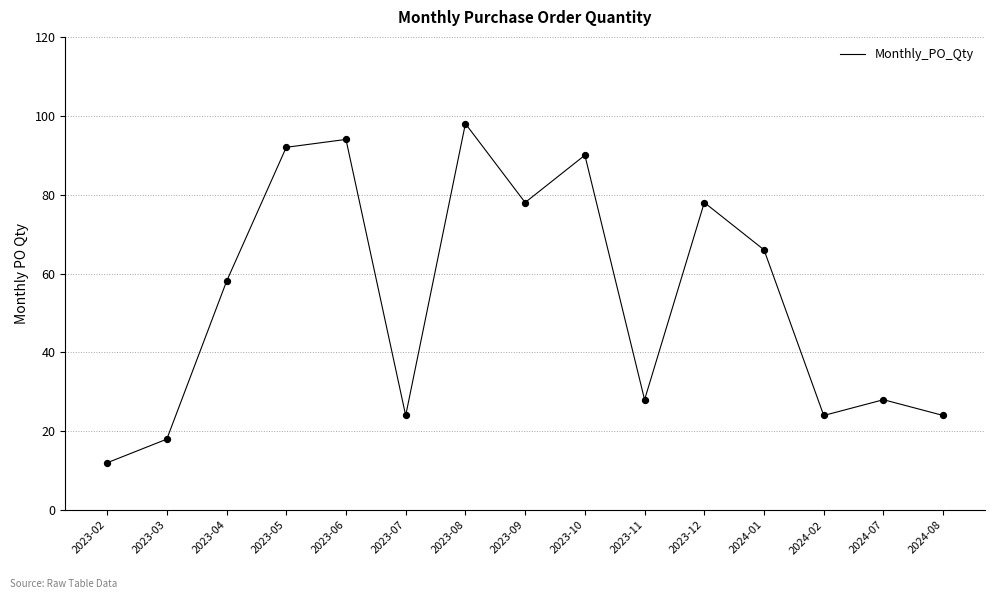

What is the ratio of the value at 2023-03 to the value at 2024-01?

0.3